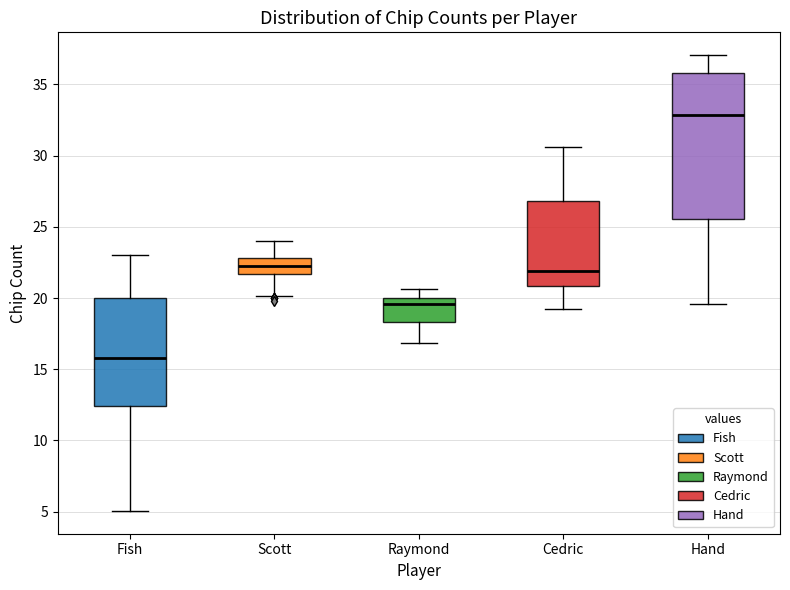

Reading left to right, transcribe this box plot: for each box, give where its median line is, the range the box spans, and where its two whiskers end, as read against the y-axis. The values are not printed on the chart, so give them approximately, as read against the axis.

Fish: median 16.0, box 12.5 to 20.0, whiskers 5.0 to 23.0
Scott: median 22.0, box 21.5 to 23.0, whiskers 20.0 to 24.0
Raymond: median 19.5, box 18.5 to 20.0, whiskers 17.0 to 20.5
Cedric: median 22.0, box 21.0 to 27.0, whiskers 19.0 to 30.5
Hand: median 33.0, box 25.5 to 36.0, whiskers 19.5 to 37.0